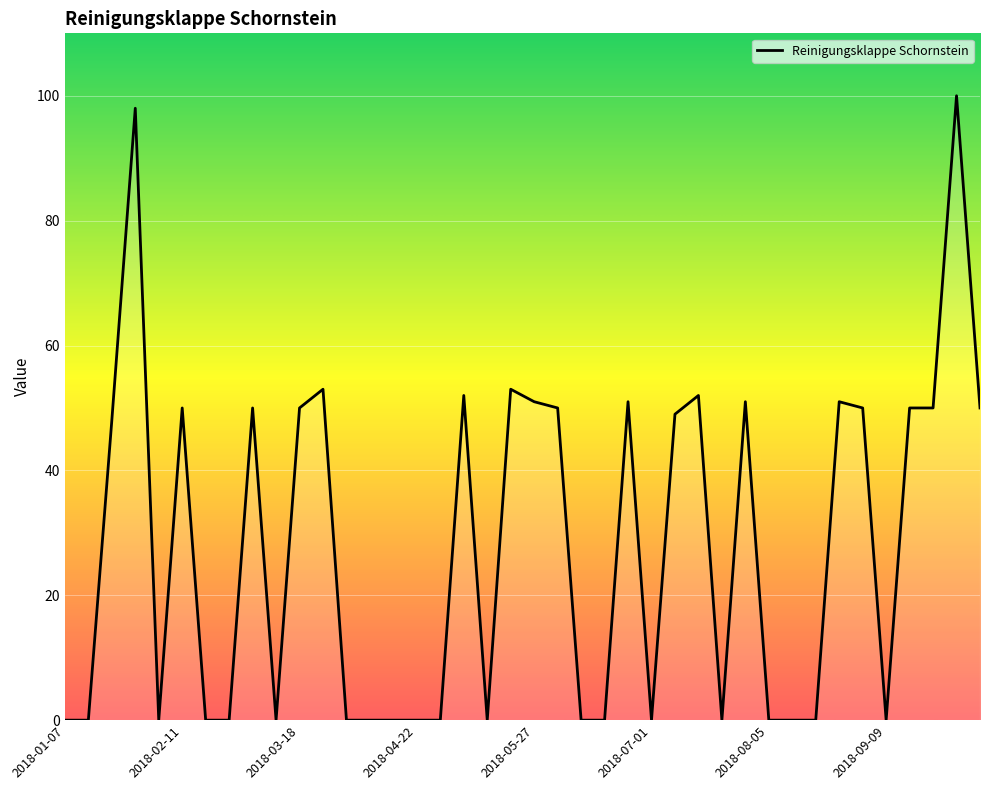

What is the difference between the maximum and minimum values?

100